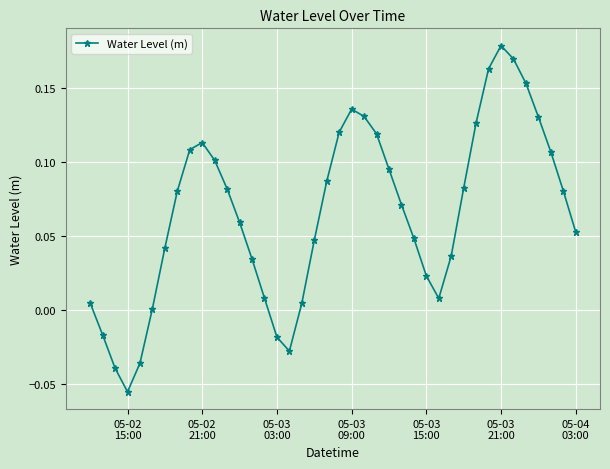

How many interior local valleys (lower than both neighbors) does the data have?

3